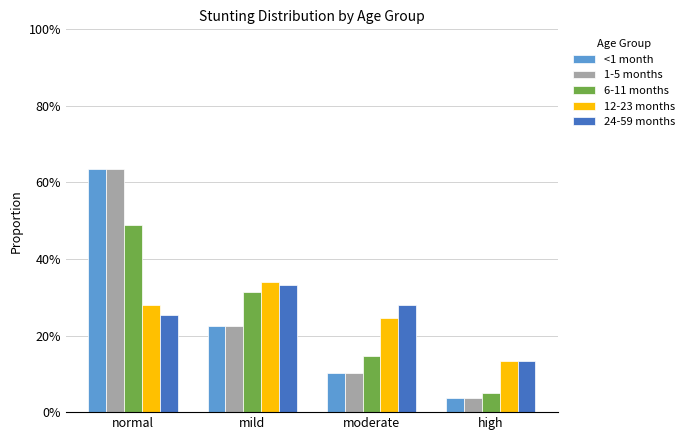

What position from the right is moderate?

2